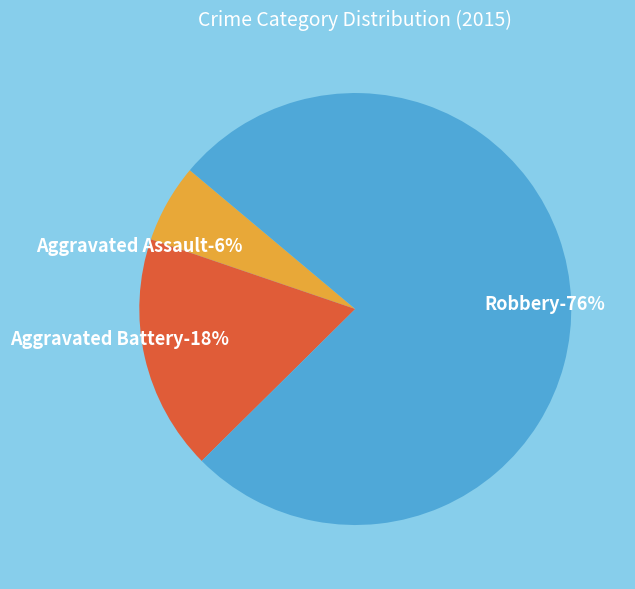

Rank the categories by value from lowest to highest.

Aggravated Assault, Aggravated Battery, Robbery